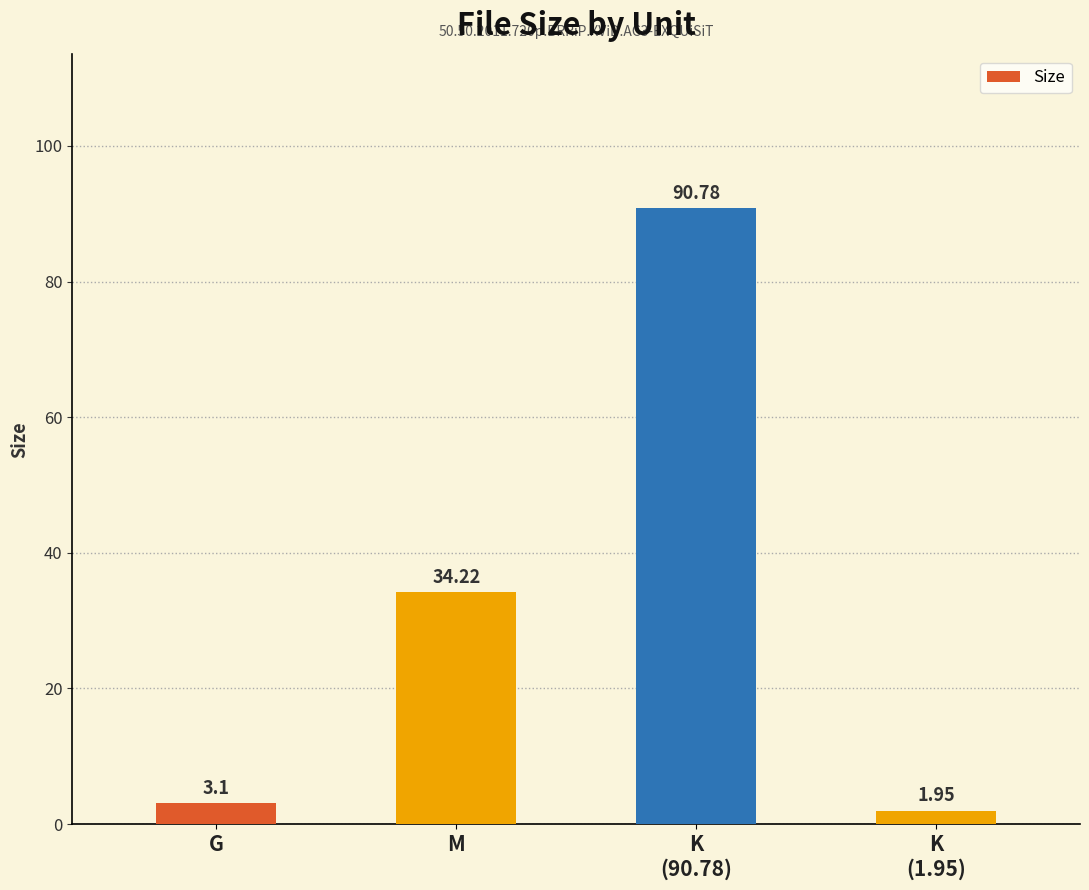

At which label does the data first exceed 34?

M